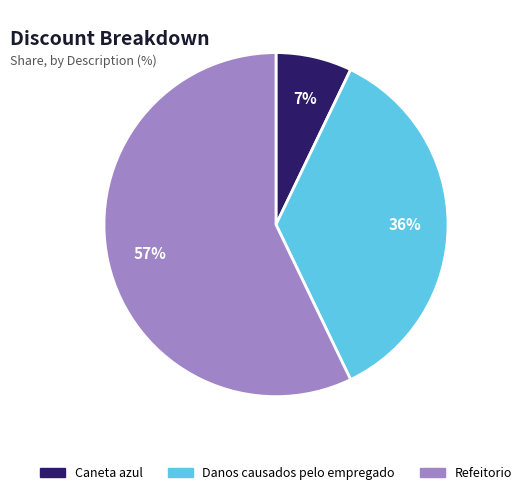

To the nearest percent, what is the difference between the largest and smallest slice percentages?

50%